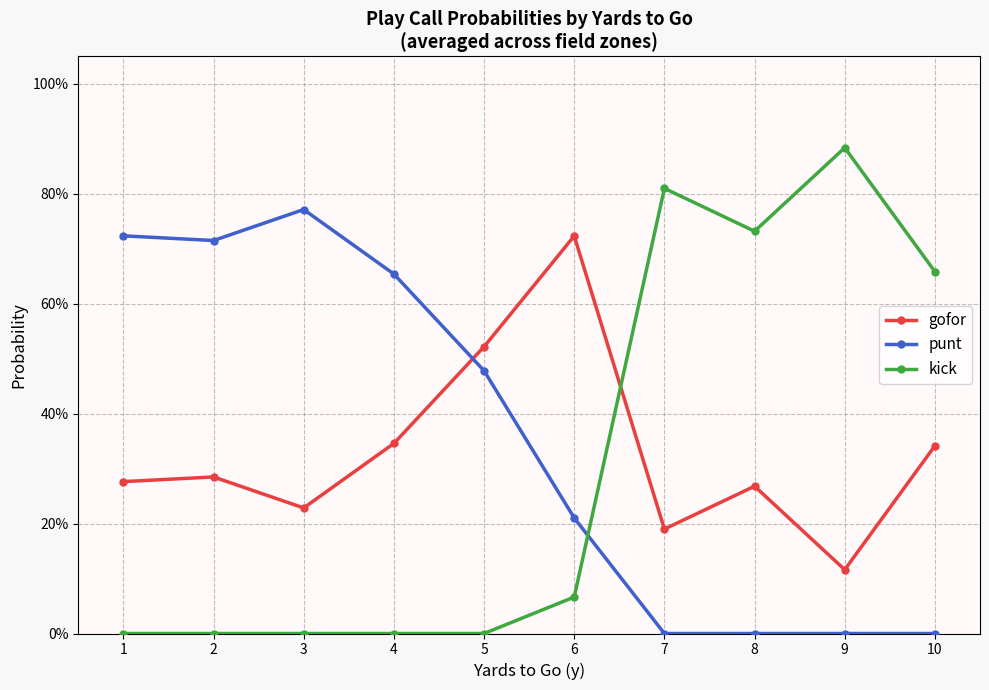

The kick series shows 0.0 at 1. True or false?

True